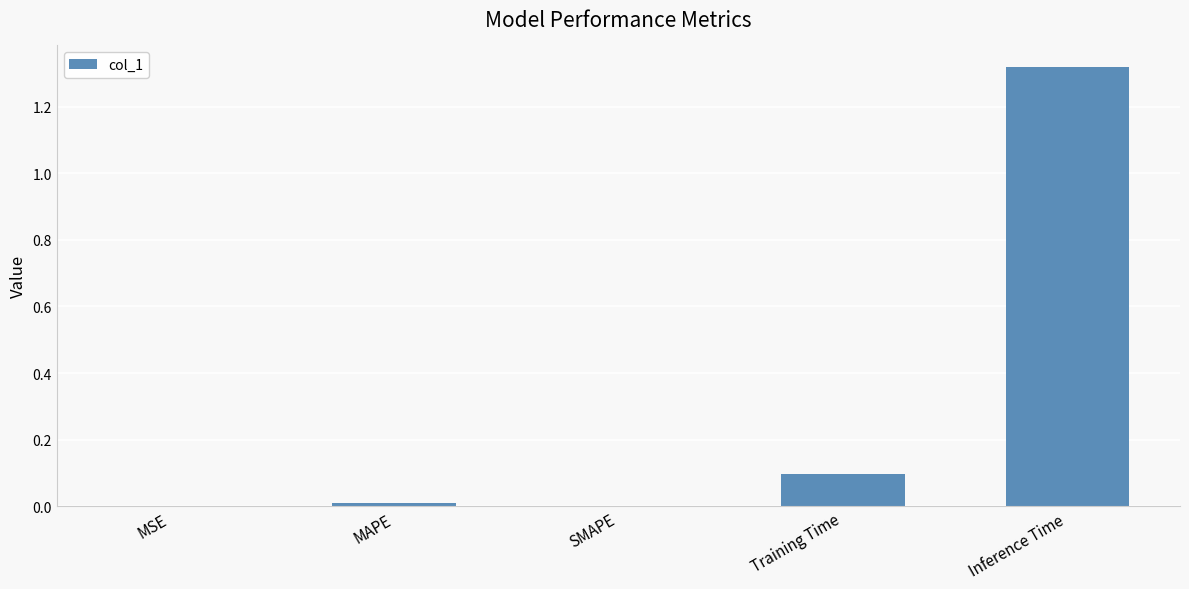

Which label corresponds to the largest value in the chart?

Inference Time